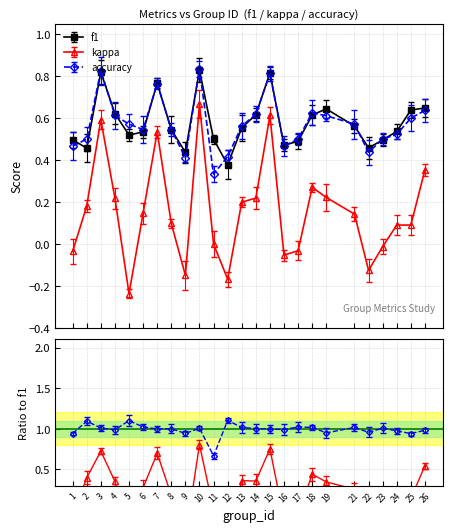

At how many categories does at least one series exceed 0?

25